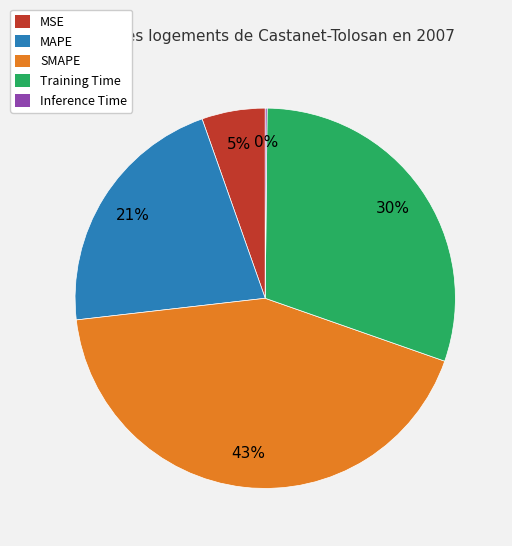

Which category has the biggest portion of the pie?

SMAPE